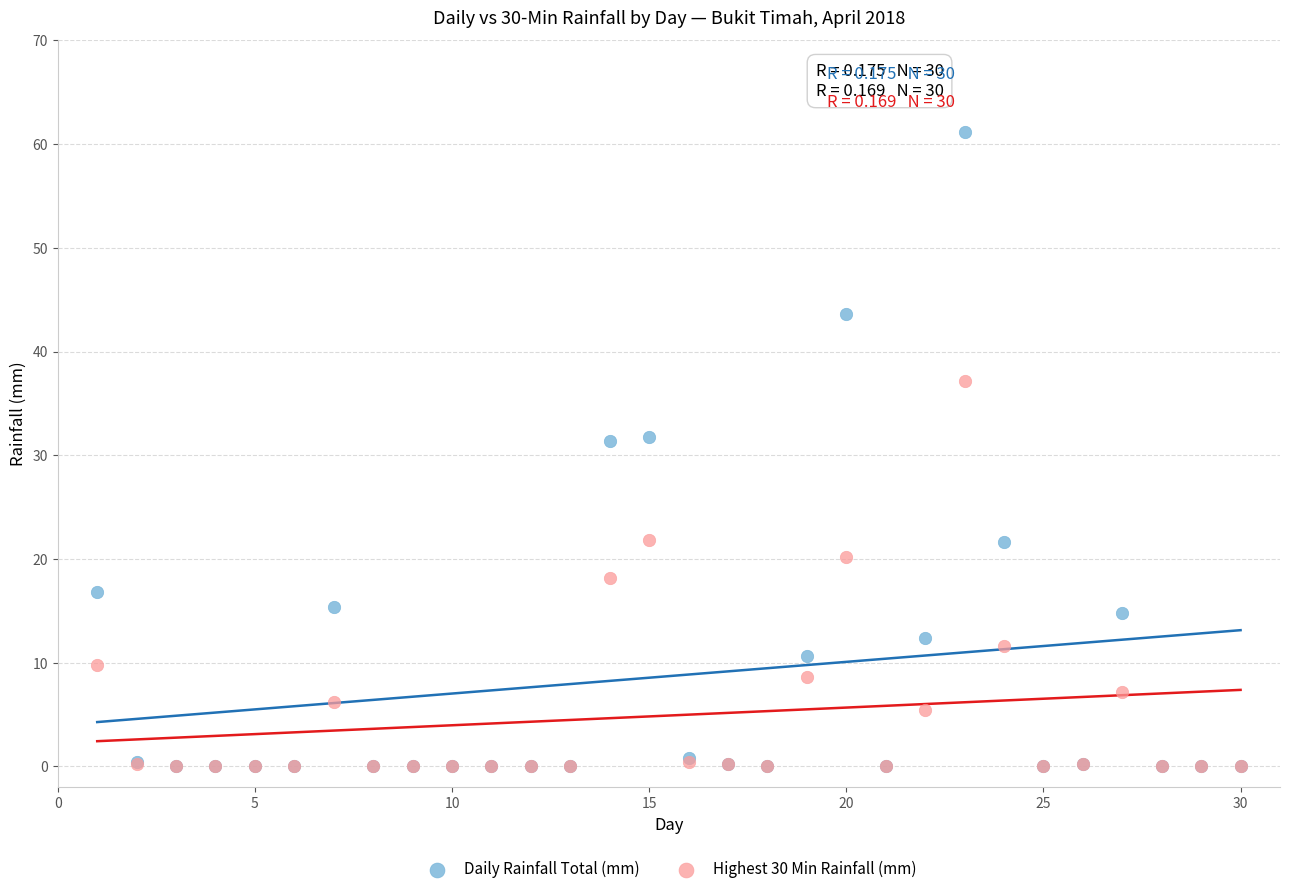

What are all the series names shown in the legend?

Daily Rainfall Total (mm), Highest 30 Min Rainfall (mm)